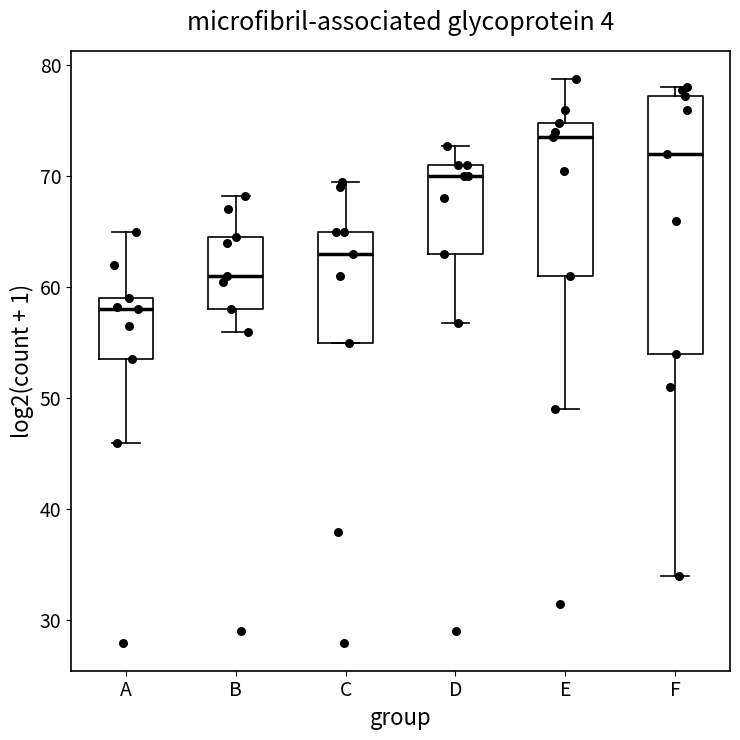

Which box's median line is the highest?

E